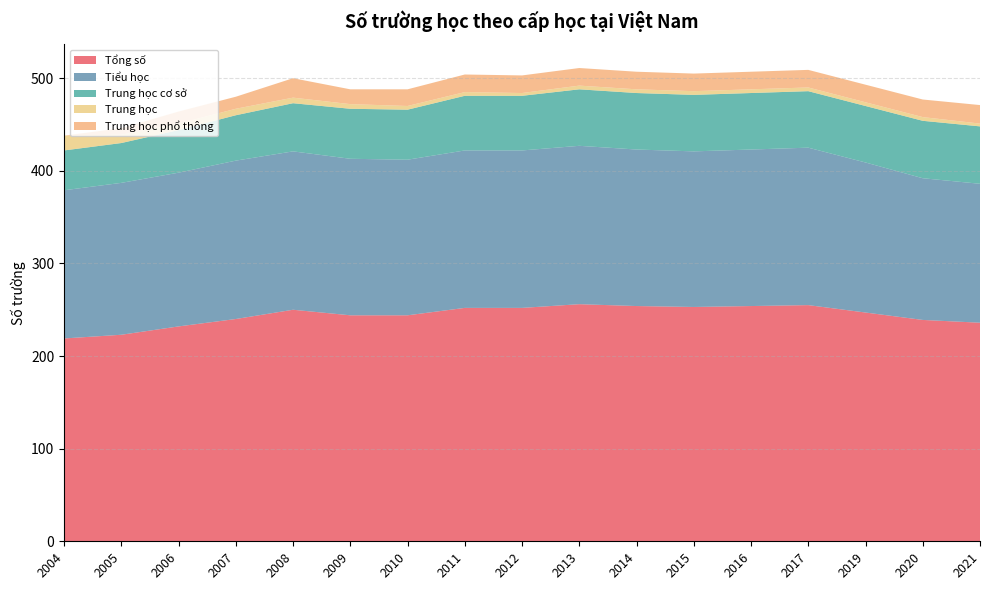

Reading left to right, list all the values displayed in this chart.

Tổng số: 2004=219	2005=223	2006=232	2007=240	2008=250	2009=244	2010=244	2011=252	2012=252	2013=256	2014=254	2015=253	2016=254	2017=255	2019=247	2020=239	2021=236
Tiểu học: 2004=160	2005=164	2006=166	2007=171	2008=171	2009=169	2010=168	2011=170	2012=170	2013=171	2014=169	2015=168	2016=169	2017=170	2019=162	2020=153	2021=150
Trung học cơ sở: 2004=43	2005=43	2006=46	2007=49	2008=52	2009=54	2010=54	2011=59	2012=59	2013=61	2014=61	2015=61	2016=61	2017=61	2019=61	2020=62	2021=62
Trung học: 2004=16	2005=9	2006=7	2007=7	2008=6	2009=5	2010=4	2011=4	2012=3	2013=4	2014=4	2015=4	2016=4	2017=4	2019=4	2020=4	2021=3
Trung học phổ thông: 2004=0	2005=7	2006=13	2007=13	2008=21	2009=16	2010=18	2011=19	2012=19	2013=19	2014=19	2015=19	2016=19	2017=19	2019=19	2020=19	2021=20